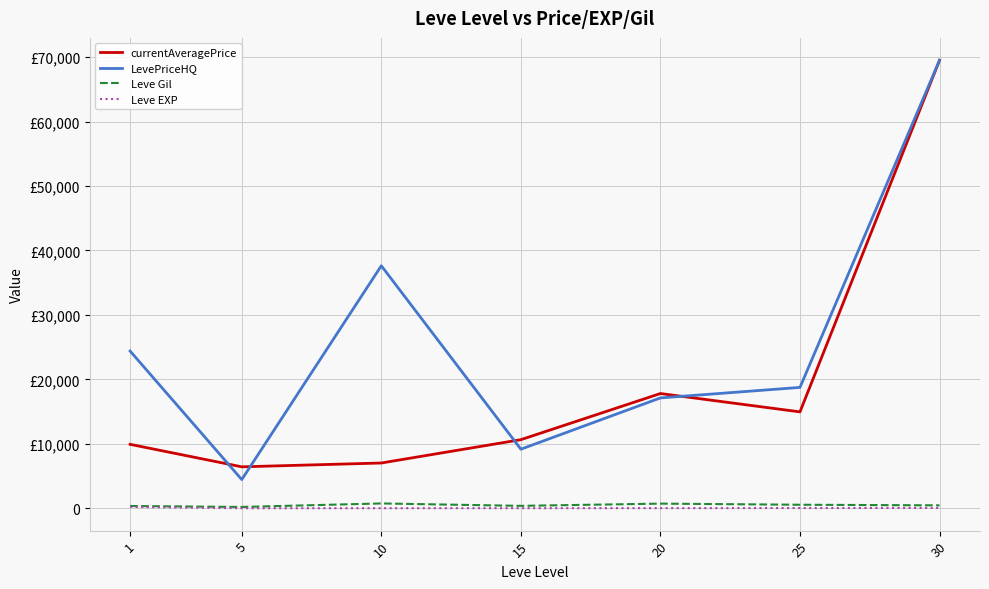

Does the chart have visible grid lines?

Yes